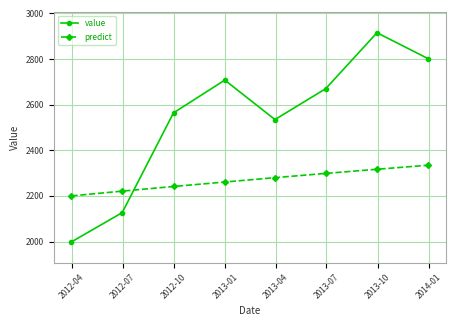

How many times do predict and value cross each other?

1